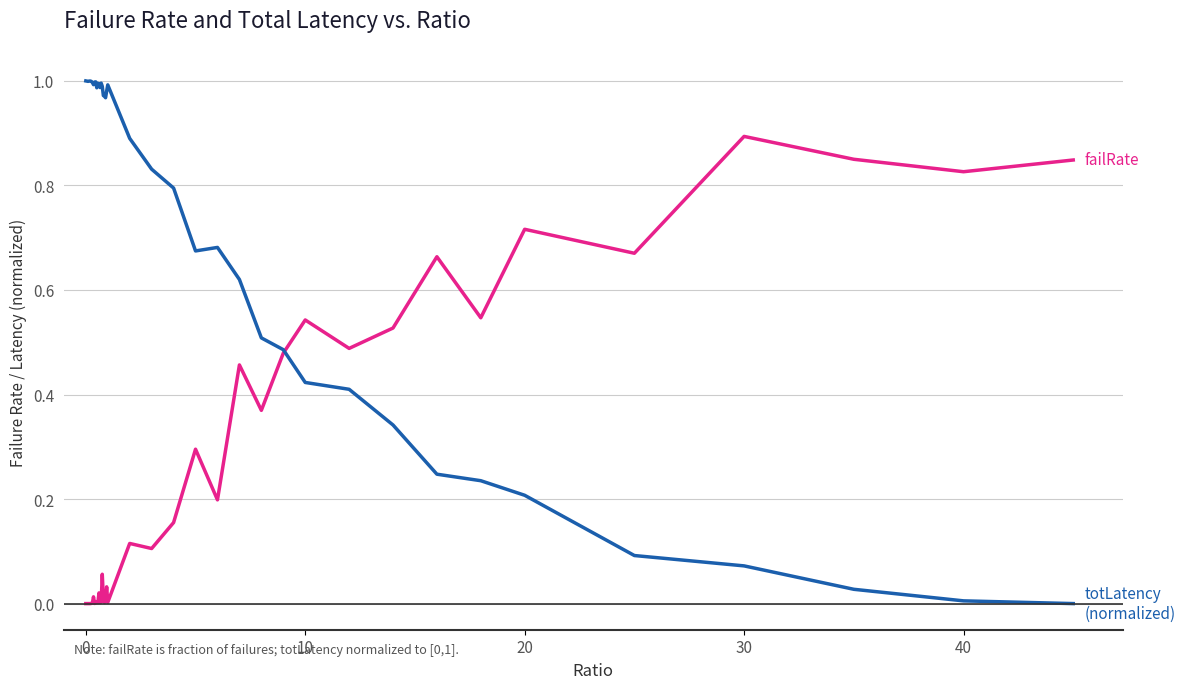

Does the chart have visible grid lines?

Yes